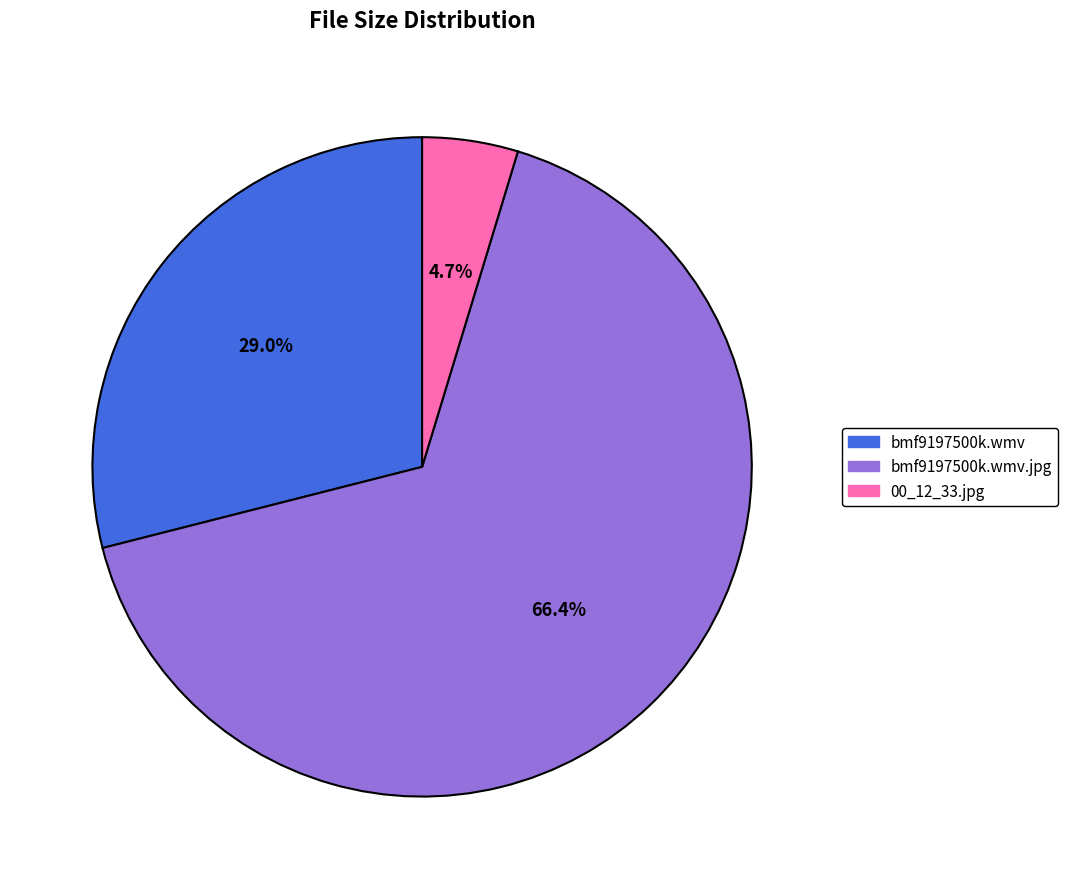

Is there any slice that represents more than half of the pie?

Yes